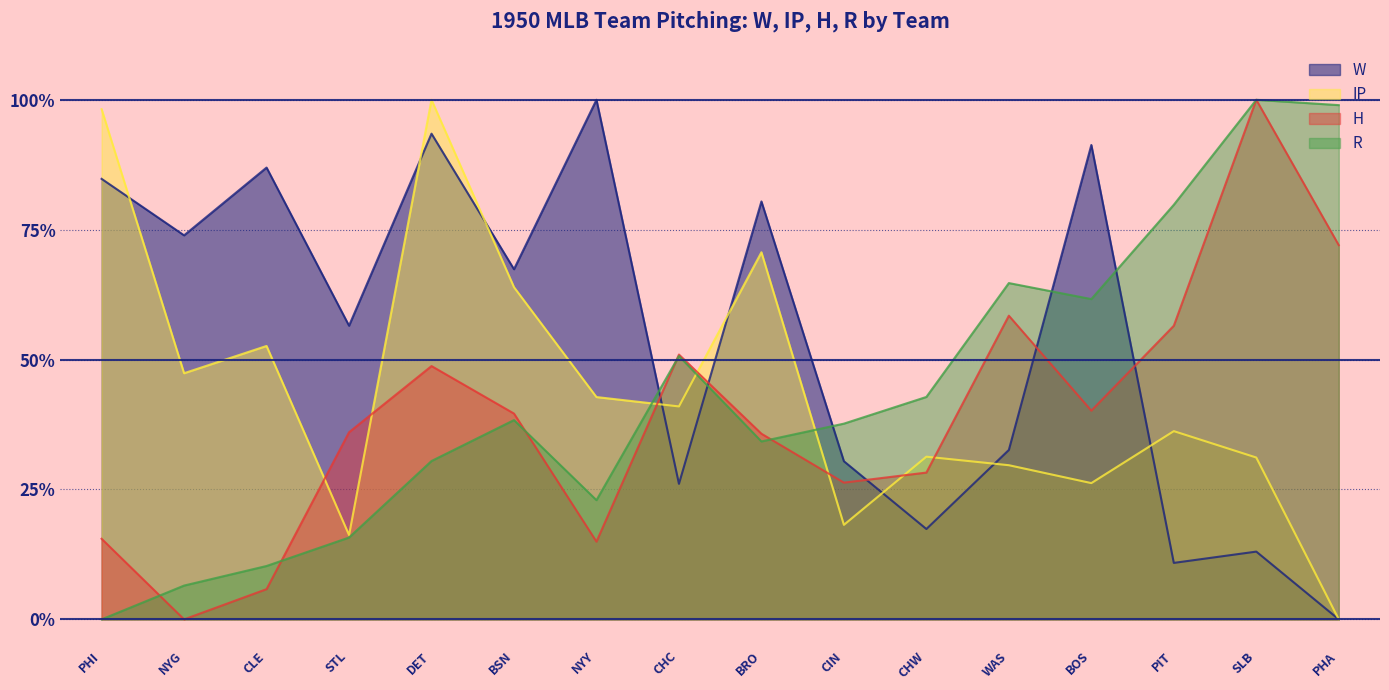

At which category does the chart reach its minimum across all series?

PHA